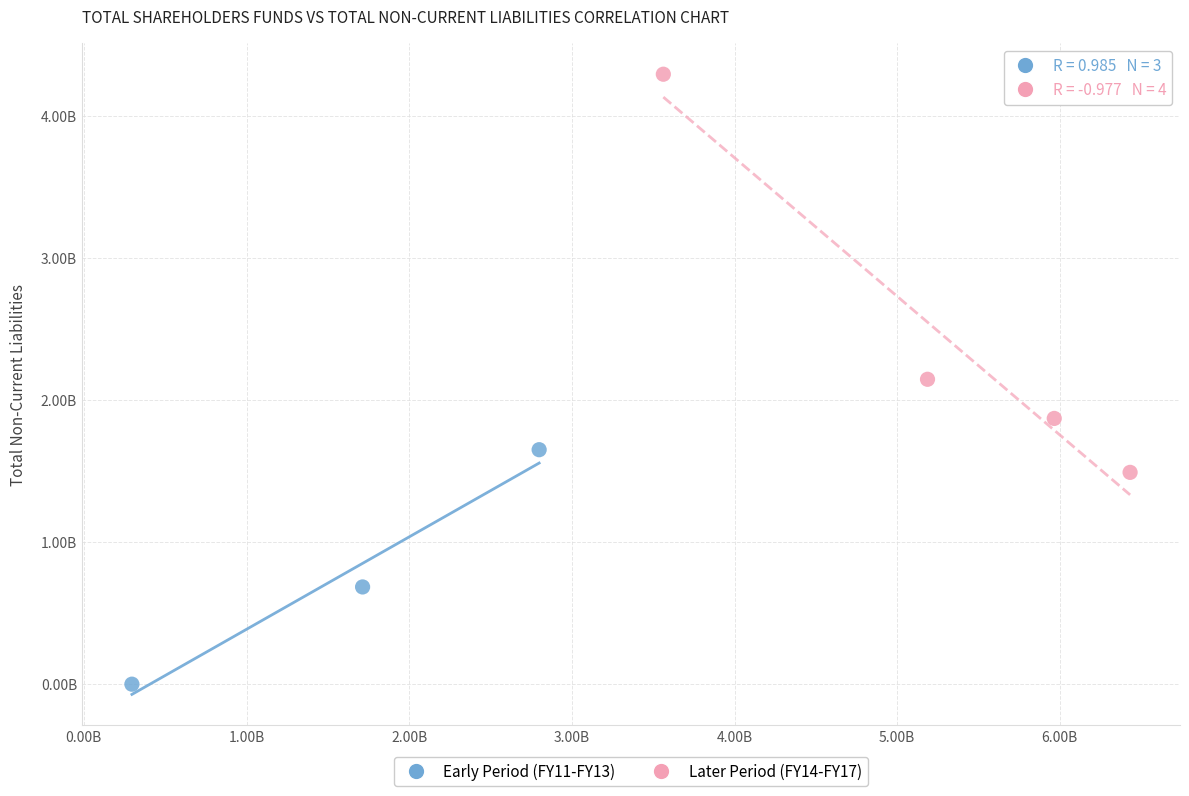

What are all the series names shown in the legend?

Early Period (FY11-FY13), Later Period (FY14-FY17)